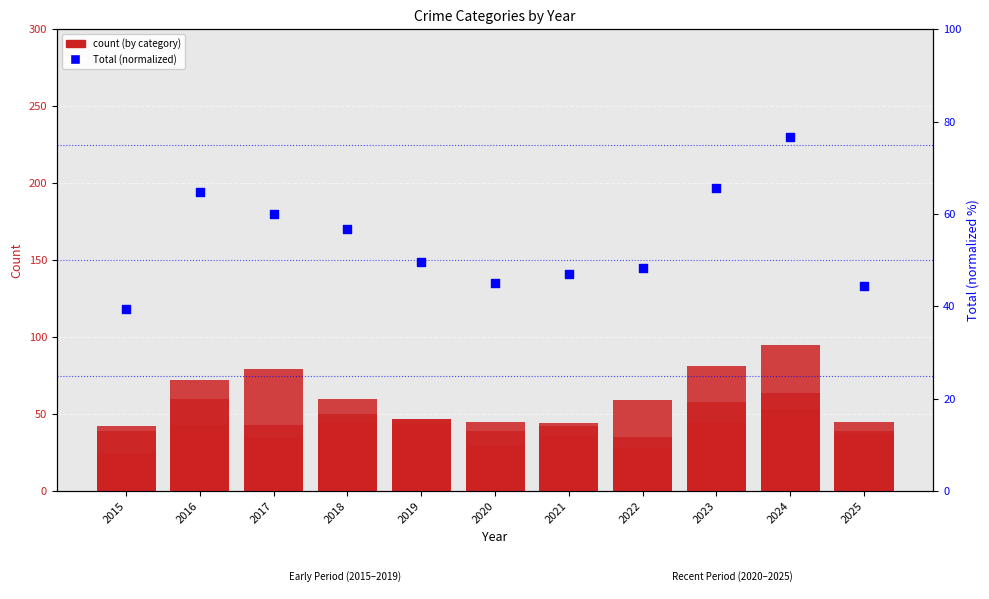

Which series contains the highest Y value?

Robbery